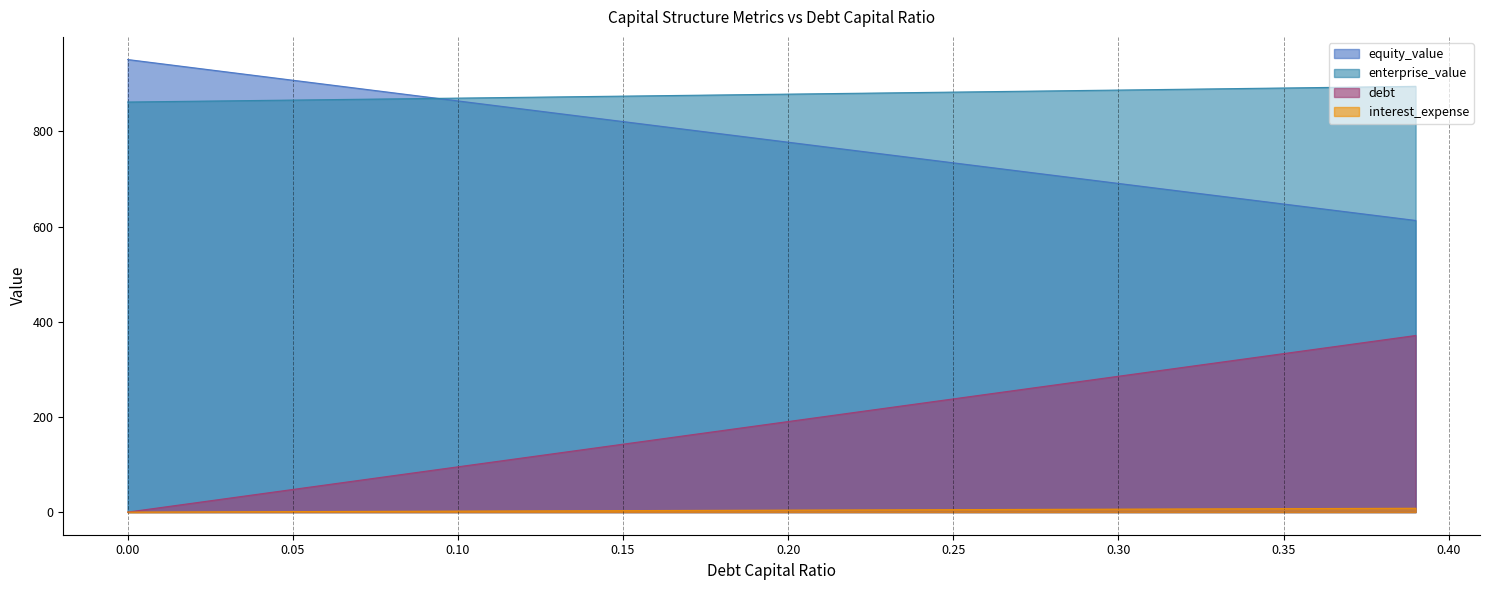

Reading left to right, extract all data points from this chart.

equity_value: 0.0=951.1	0.01=942.4	0.02=933.7	0.03=925.0	0.04=916.3	0.05=907.6	0.06=898.9	0.07=890.2	0.08=881.5	0.09=872.8	0.1=864.2	0.11=855.5	0.12=846.8	0.13=838.1	0.14=829.4	0.15=820.7	0.16=812.1	0.17=803.4	0.18=794.7	0.19=786.0	0.2=777.4	0.21=768.7	0.22=760.0	0.23=751.4	0.24=742.7	0.25=734.0	0.26=725.4	0.27=716.7	0.28=708.1	0.29=699.4	0.3=690.7	0.31=682.1	0.32=673.4	0.33=664.8	0.34=656.1	0.35=647.5	0.36=638.9	0.37=630.2	0.38=621.6	0.39=612.9
enterprise_value: 0.0=861.8	0.01=862.6	0.02=863.4	0.03=864.2	0.04=865.1	0.05=865.9	0.06=866.7	0.07=867.5	0.08=868.4	0.09=869.2	0.1=870.0	0.11=870.8	0.12=871.7	0.13=872.5	0.14=873.3	0.15=874.2	0.16=875.0	0.17=875.9	0.18=876.7	0.19=877.5	0.2=878.4	0.21=879.2	0.22=880.1	0.23=880.9	0.24=881.8	0.25=882.6	0.26=883.5	0.27=884.3	0.28=885.2	0.29=886.1	0.3=886.9	0.31=887.8	0.32=888.7	0.33=889.5	0.34=890.4	0.35=891.3	0.36=892.1	0.37=893.0	0.38=893.9	0.39=894.8
debt: 0.0=0.0	0.01=9.5	0.02=19.0	0.03=28.5	0.04=38.1	0.05=47.6	0.06=57.1	0.07=66.6	0.08=76.1	0.09=85.6	0.1=95.2	0.11=104.7	0.12=114.2	0.13=123.7	0.14=133.2	0.15=142.7	0.16=152.3	0.17=161.8	0.18=171.3	0.19=180.8	0.2=190.3	0.21=199.8	0.22=209.4	0.23=218.9	0.24=228.4	0.25=237.9	0.26=247.4	0.27=256.9	0.28=266.4	0.29=276.0	0.3=285.5	0.31=295.0	0.32=304.5	0.33=314.0	0.34=323.5	0.35=333.1	0.36=342.6	0.37=352.1	0.38=361.6	0.39=371.1
interest_expense: 0.0=0.0	0.01=0.2	0.02=0.4	0.03=0.6	0.04=0.8	0.05=1.0	0.06=1.2	0.07=1.4	0.08=1.7	0.09=1.9	0.1=2.1	0.11=2.3	0.12=2.5	0.13=2.7	0.14=2.9	0.15=3.1	0.16=3.3	0.17=3.5	0.18=3.7	0.19=3.9	0.2=4.1	0.21=4.3	0.22=4.6	0.23=4.8	0.24=5.0	0.25=5.2	0.26=5.4	0.27=5.6	0.28=5.8	0.29=6.0	0.3=6.2	0.31=6.4	0.32=6.6	0.33=6.8	0.34=7.0	0.35=7.2	0.36=7.5	0.37=7.7	0.38=7.9	0.39=8.1